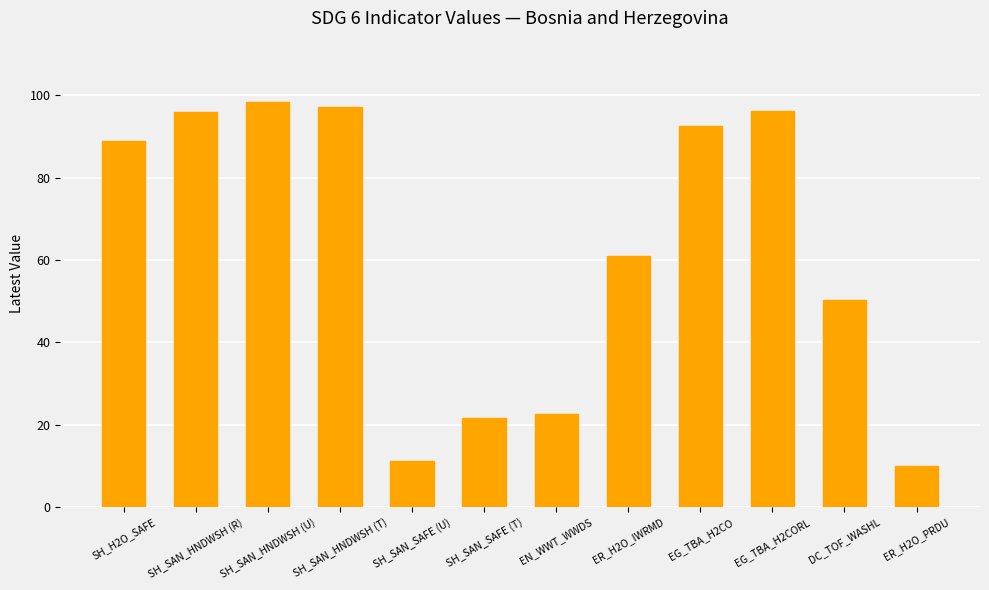

The value at ER_H2O_IWRMD is 61.0. True or false?

True